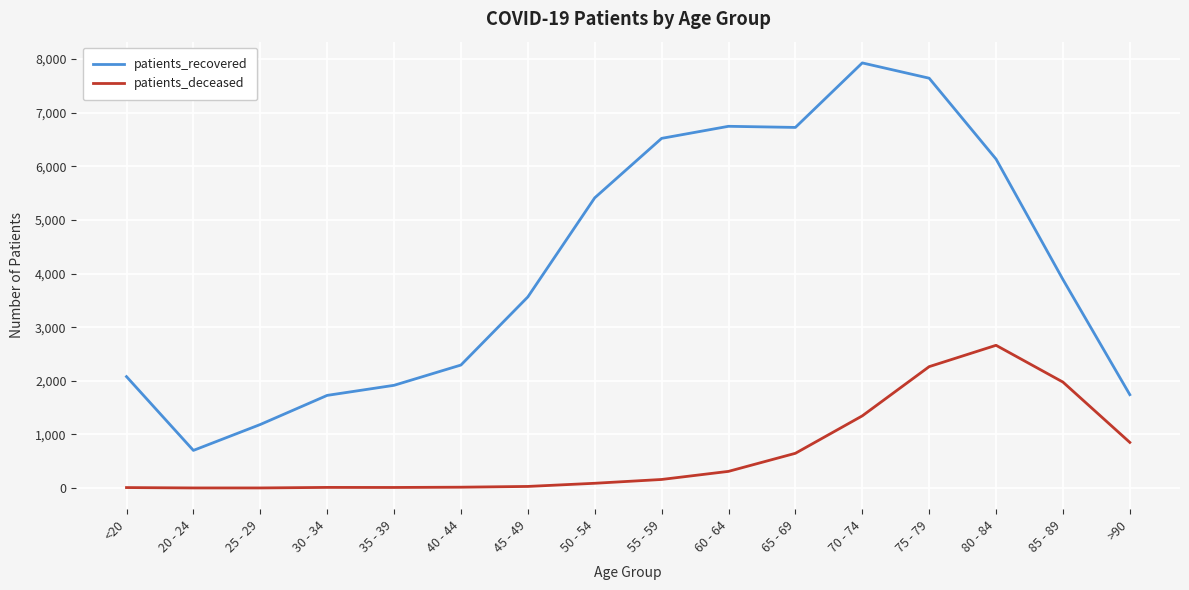

List the series in order of their overall mean, highest first.

patients_recovered, patients_deceased